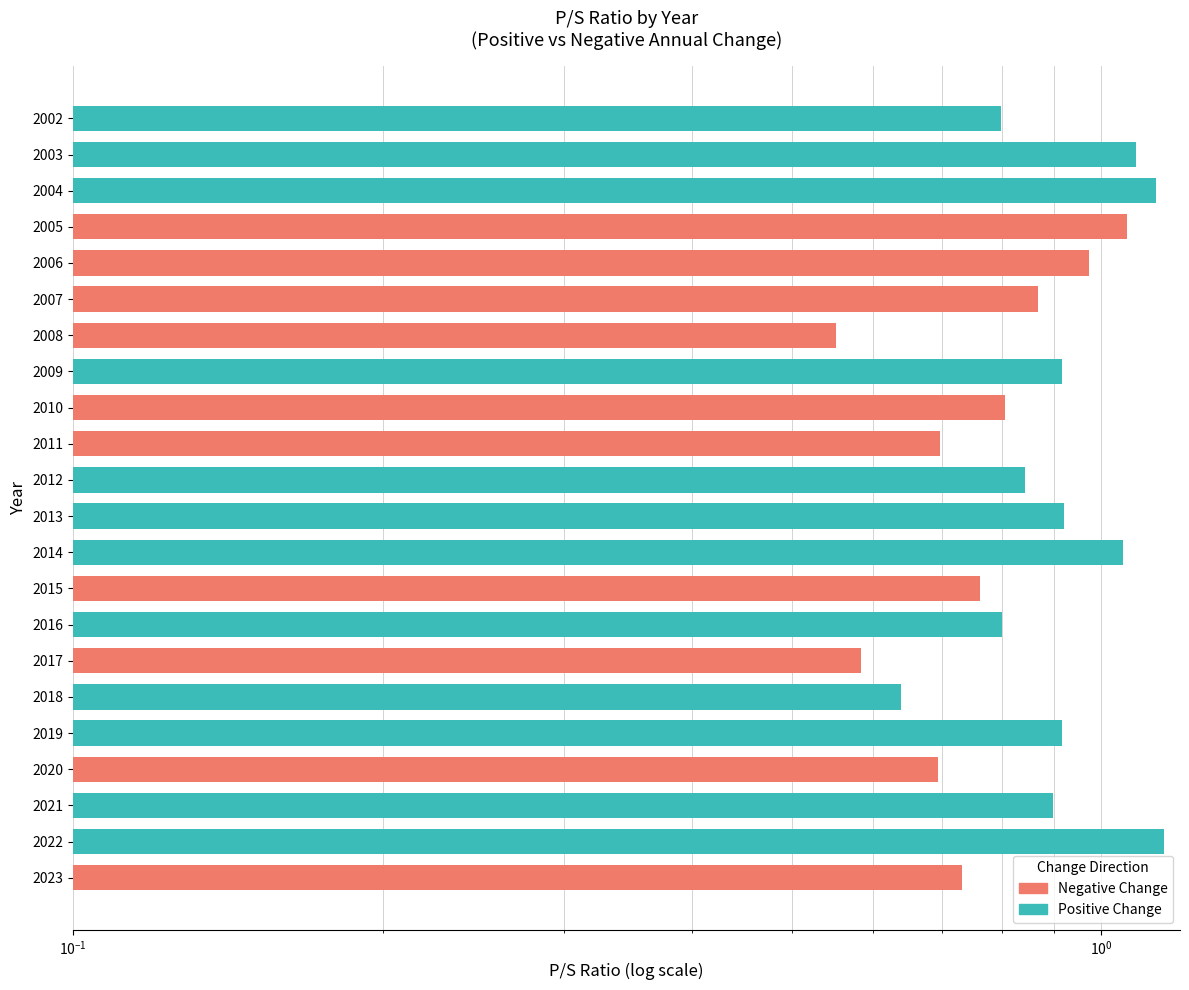

Reading left to right, list all the values displayed in this chart.

0.7	1.1	0.9	0.7	0.9	0.6	0.6	0.8	0.8	1.1	0.9	0.8	0.7	0.8	0.9	0.6	0.9	1.0	1.1	1.1	1.1	0.8